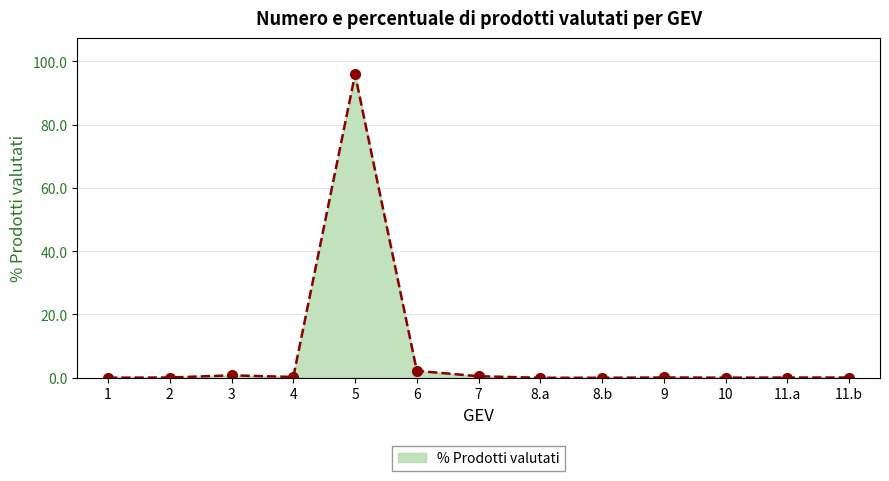

List the labels in order of value, smallest first.

8.a, 8.b, 1, 10, 11.a, 2, 11.b, 9, 4, 7, 3, 6, 5